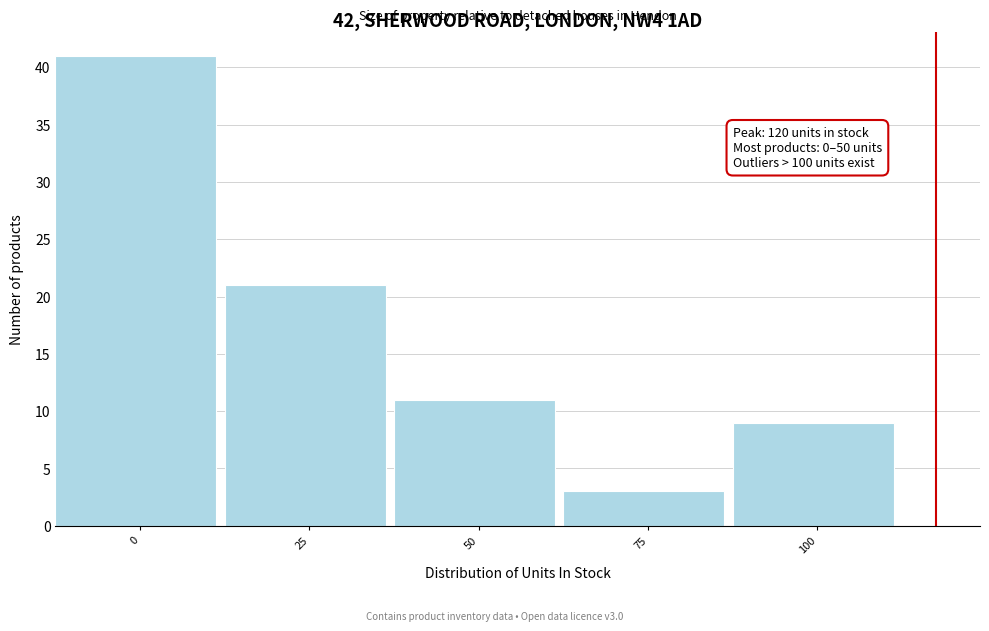

Reading left to right, transcribe all the data shown in this chart.

41	21	11	3	9